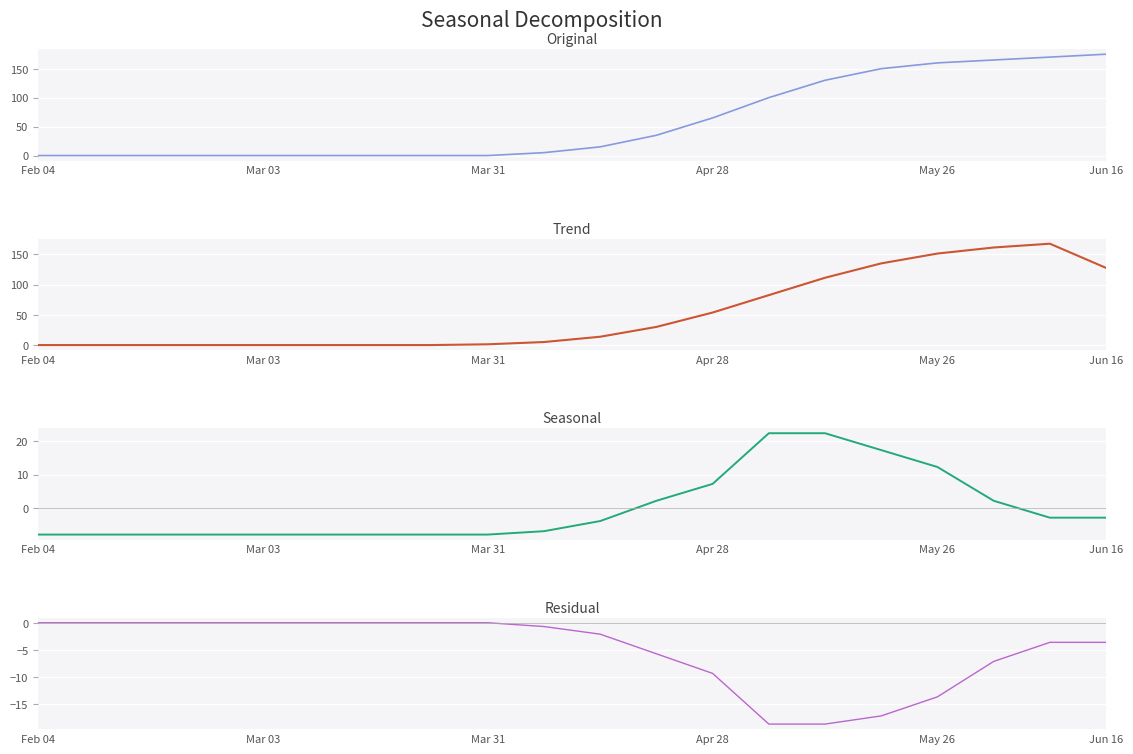

Is the value of 週平均 at 19 greater than the value of 累計 at 6?

Yes